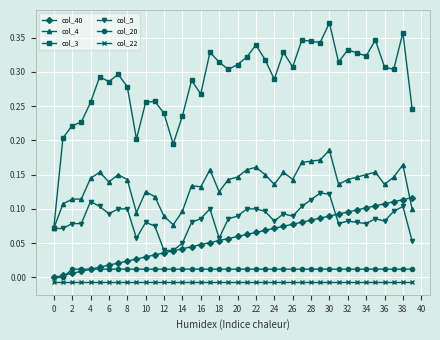

Does the chart have visible grid lines?

Yes